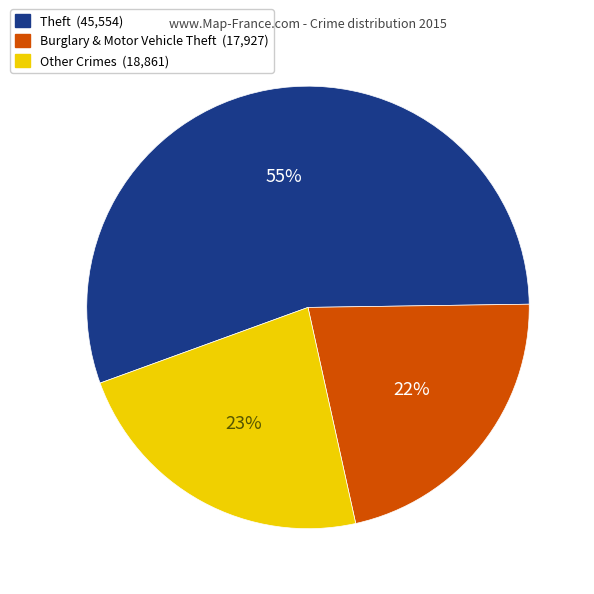

To the nearest percent, what is the average slice percentage?

33%